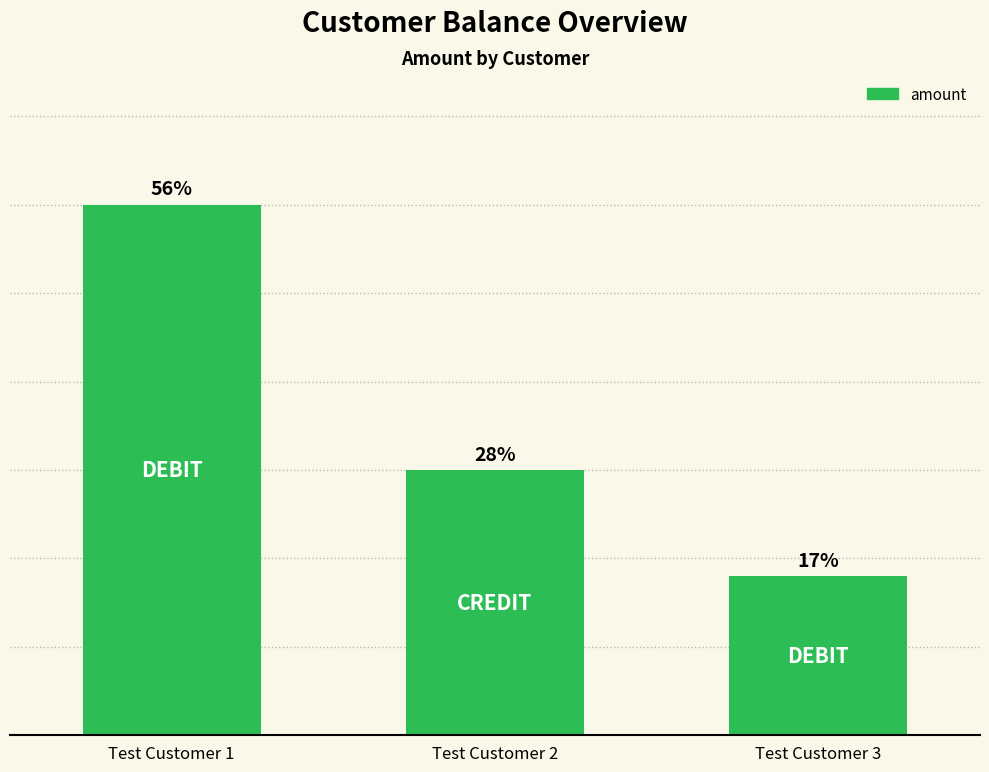

Reading right to left, list all the values displayed in this chart.

Test Customer 3=450.0	Test Customer 2=750.2	Test Customer 1=1500.0